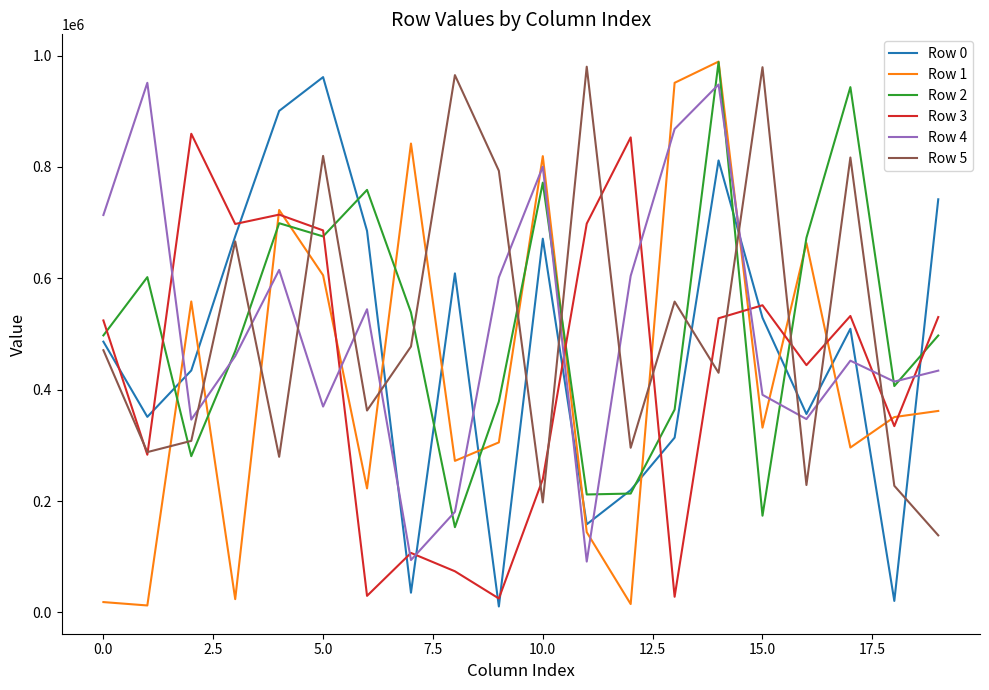

Which series ends up on top after the final intersection of Row 4 and Row 5?

Row 4